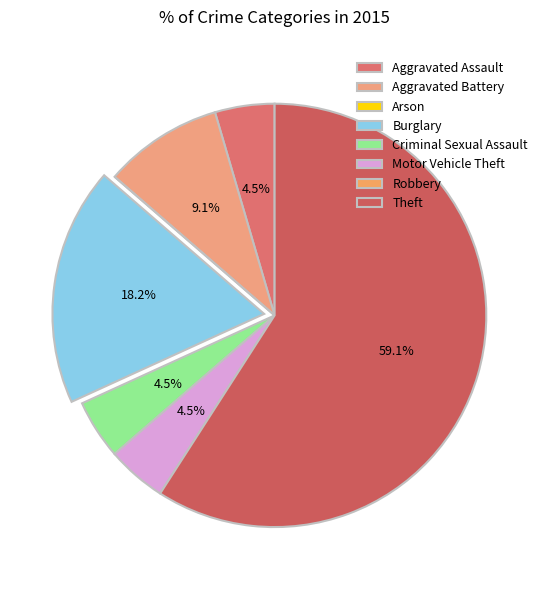

Is there a majority slice in this chart?

Yes